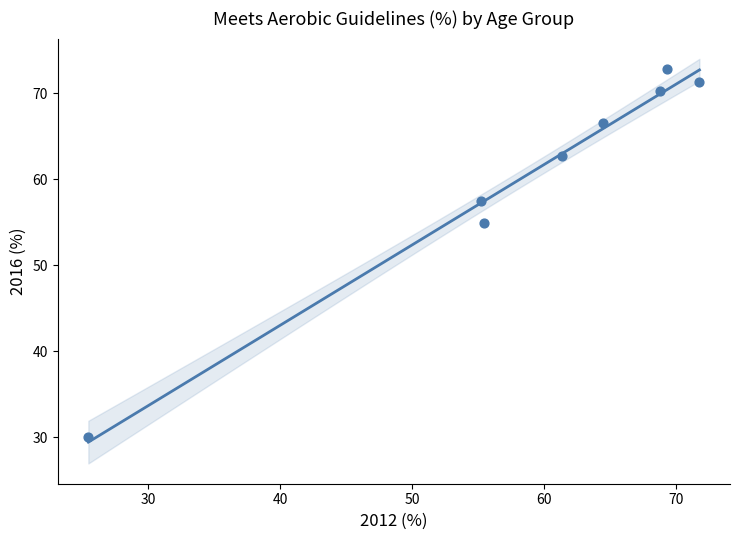

What is the range of Y values (max minus min)?

42.7